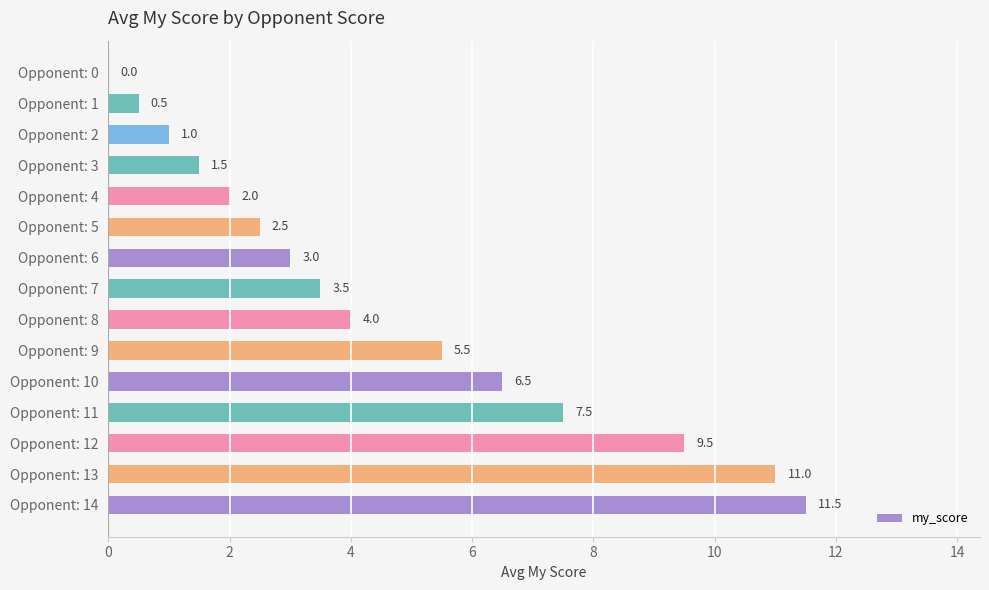

Reading top to bottom, list all the values displayed in this chart.

Opponent: 0=0.0	Opponent: 1=0.5	Opponent: 2=1.0	Opponent: 3=1.5	Opponent: 4=2.0	Opponent: 5=2.5	Opponent: 6=3.0	Opponent: 7=3.5	Opponent: 8=4.0	Opponent: 9=5.5	Opponent: 10=6.5	Opponent: 11=7.5	Opponent: 12=9.5	Opponent: 13=11.0	Opponent: 14=11.5